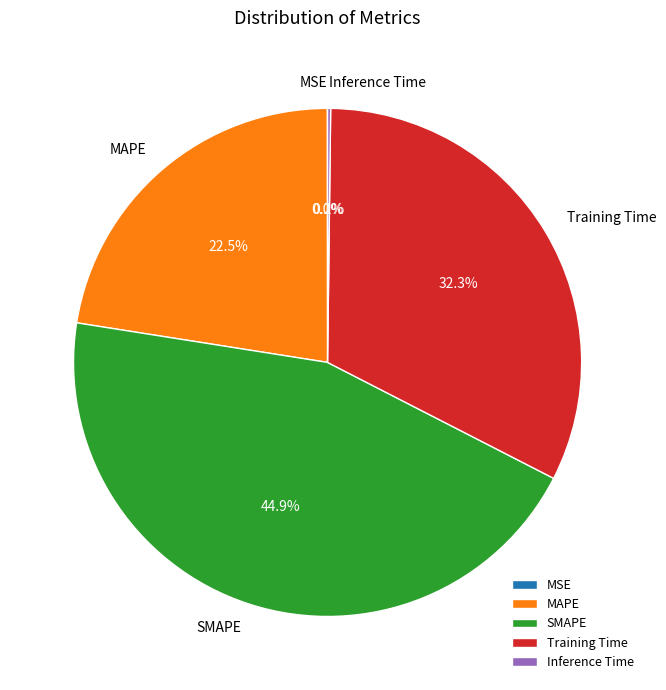

Is there a majority slice in this chart?

No